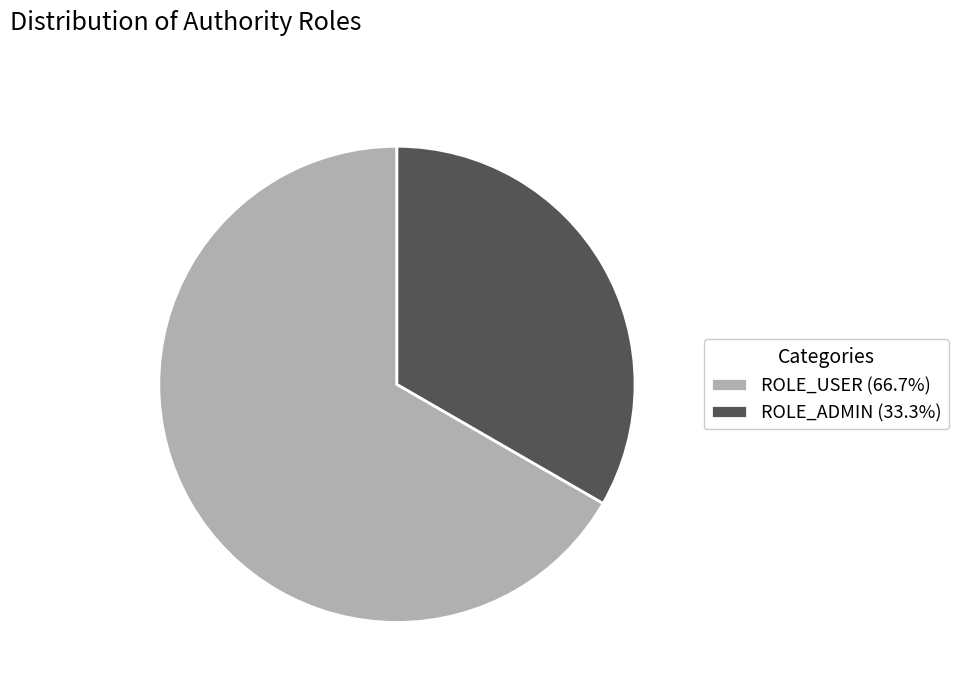

How many slices are in this pie chart?

2